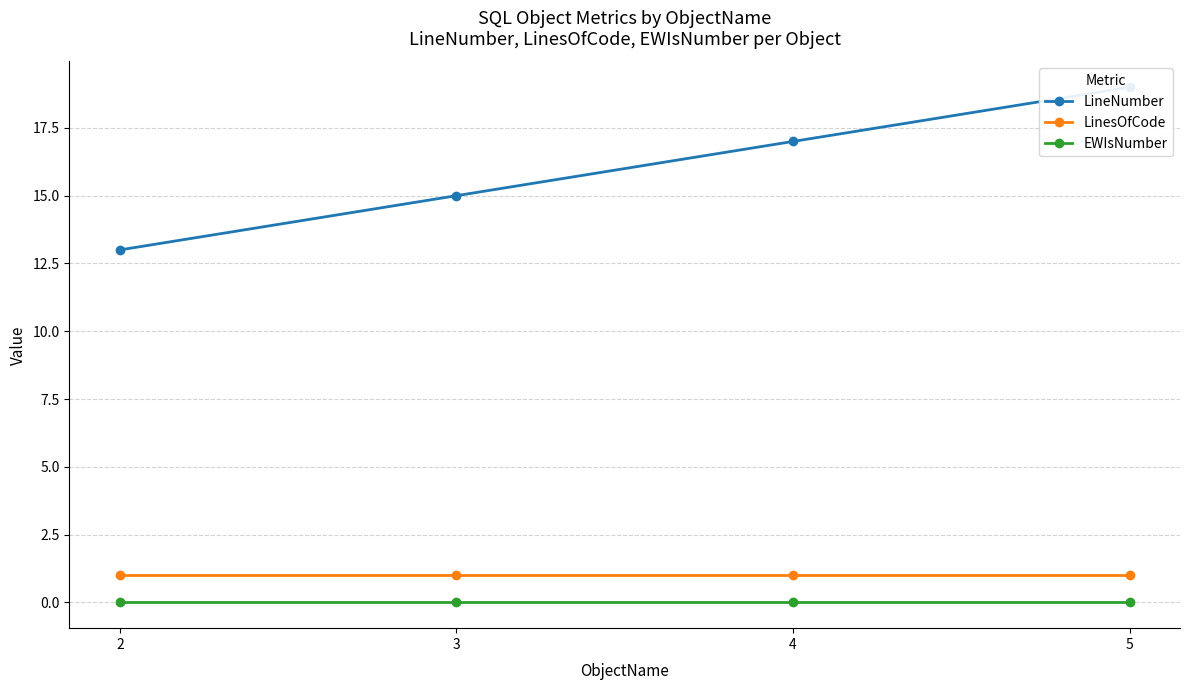

Which series has the largest range (max minus min)?

LineNumber